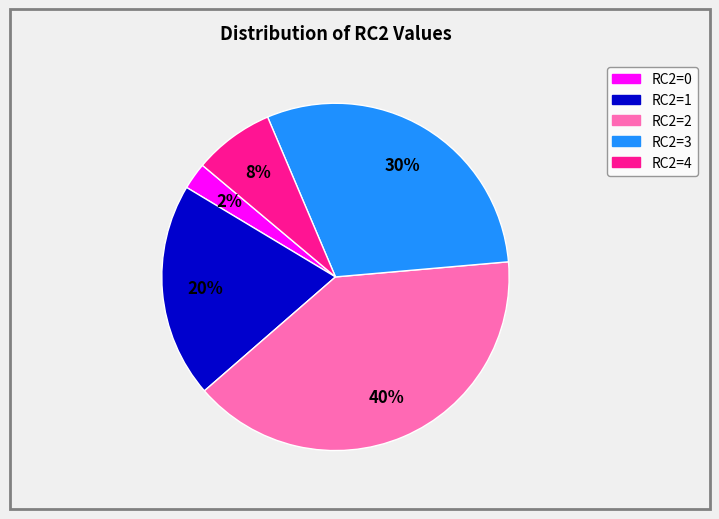

To the nearest percent, what is the average slice percentage?

20%